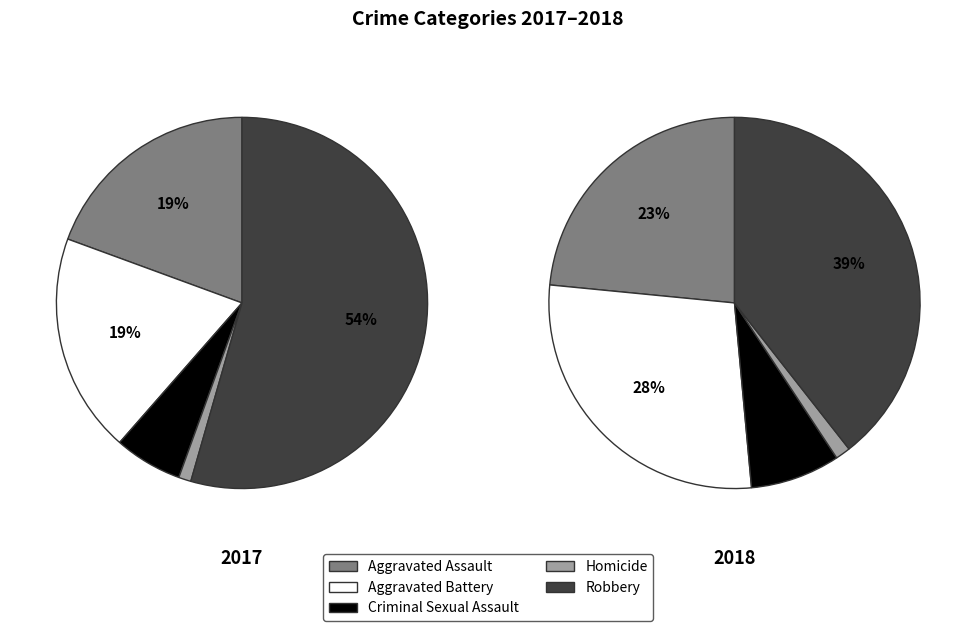

True or false: Homicide accounts for 1% of the total.

True